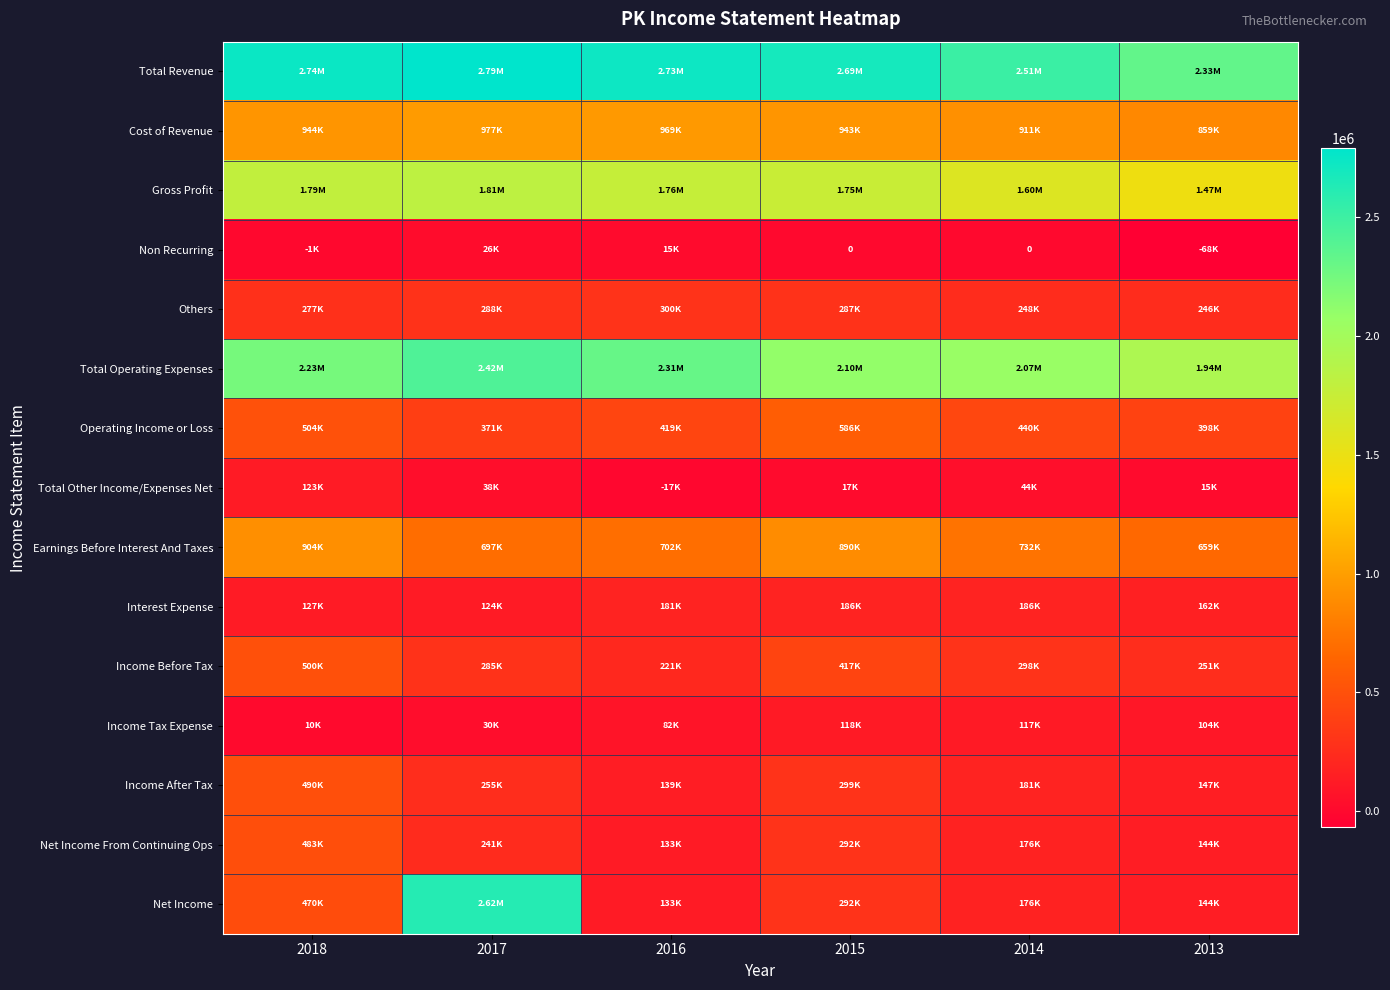

What is the total value across all series at 2018?

11594000